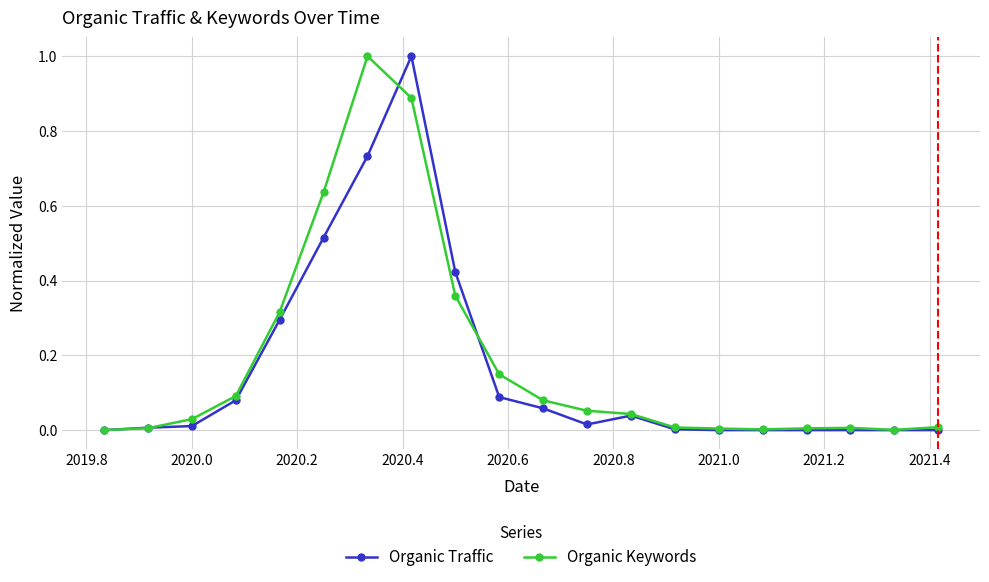

Which series has the largest total across all categories?

Organic Keywords